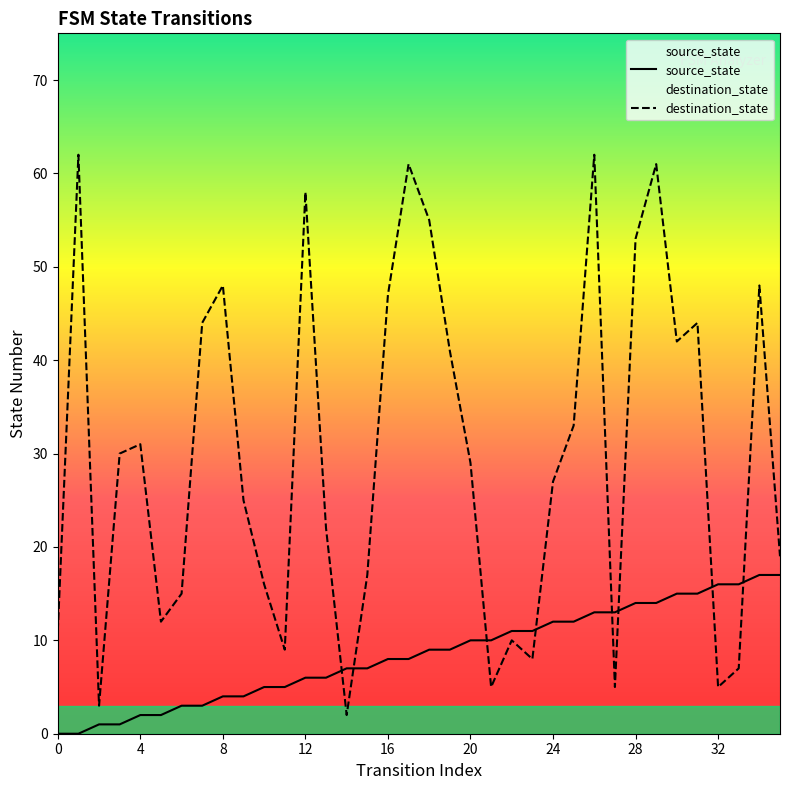

How many positive values does the source_state series have?

34